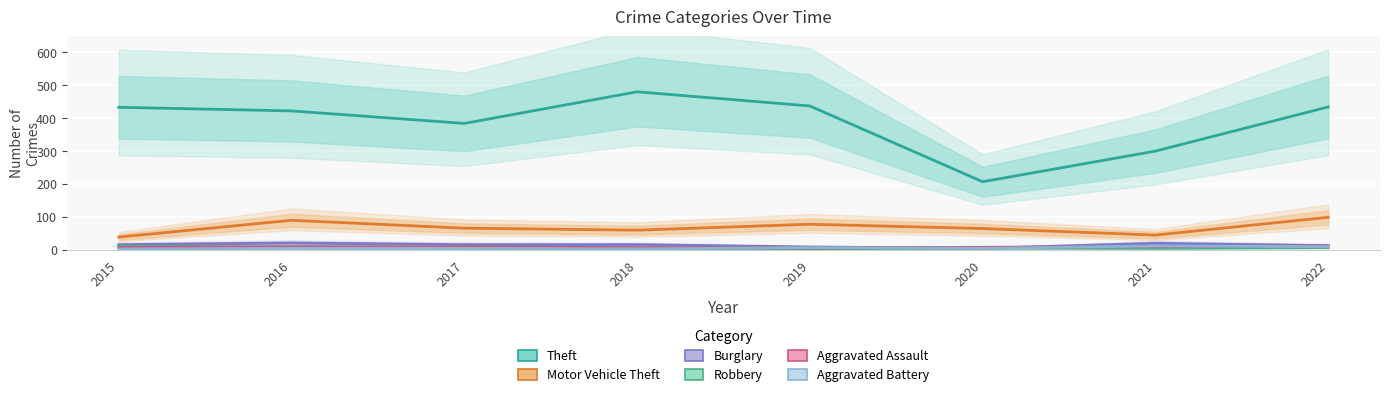

How many values in the Burglary series are below 16?

3